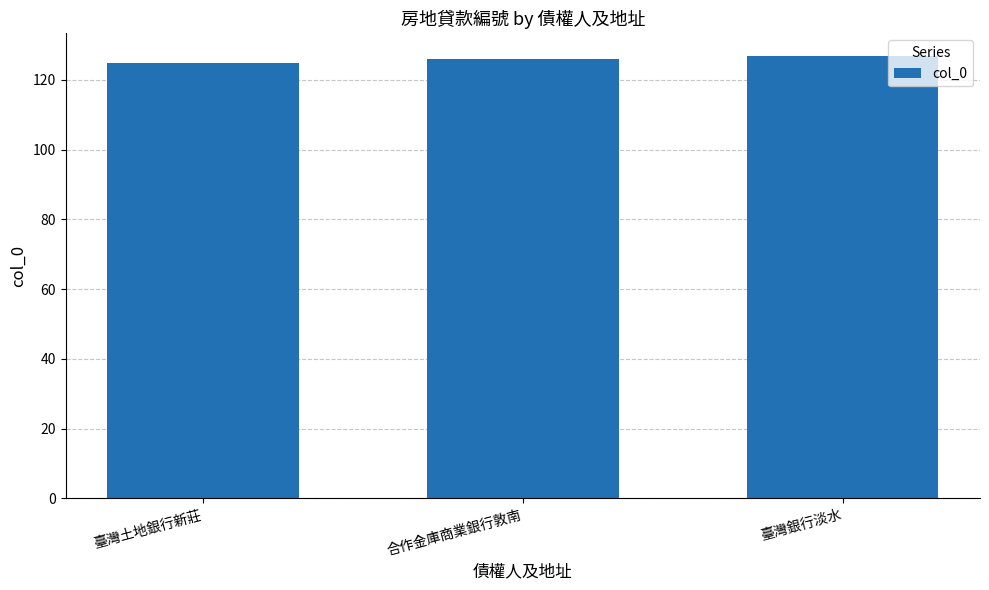

What is the ratio of the value at 合作金庫商業銀行敦南 to the value at 臺灣銀行淡水?

1.0